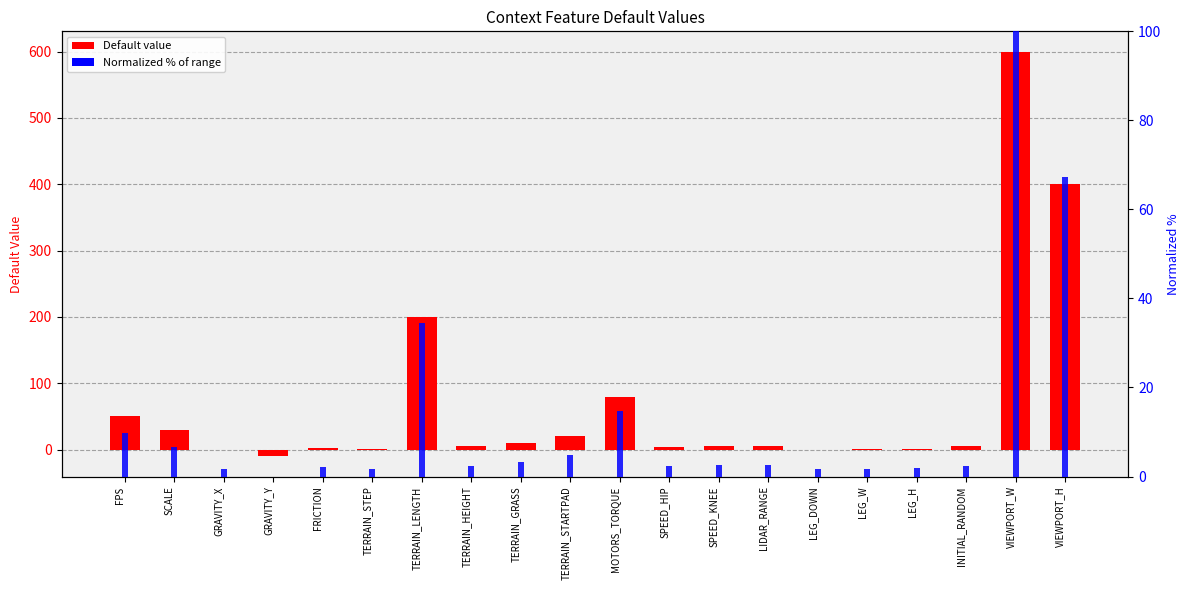

At which label does Default value first exceed 5?

FPS